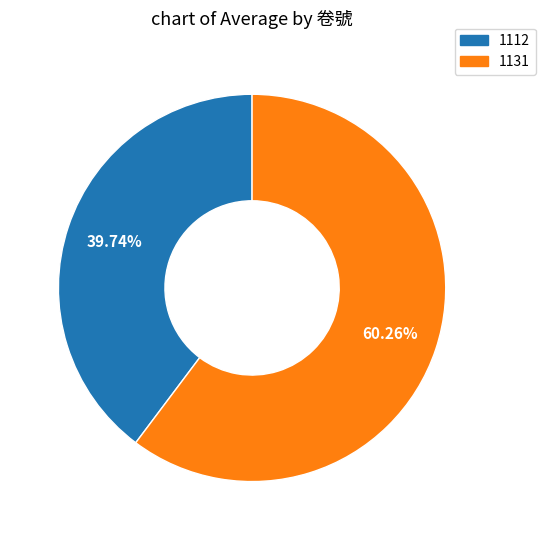

Which slice is the largest?

1131